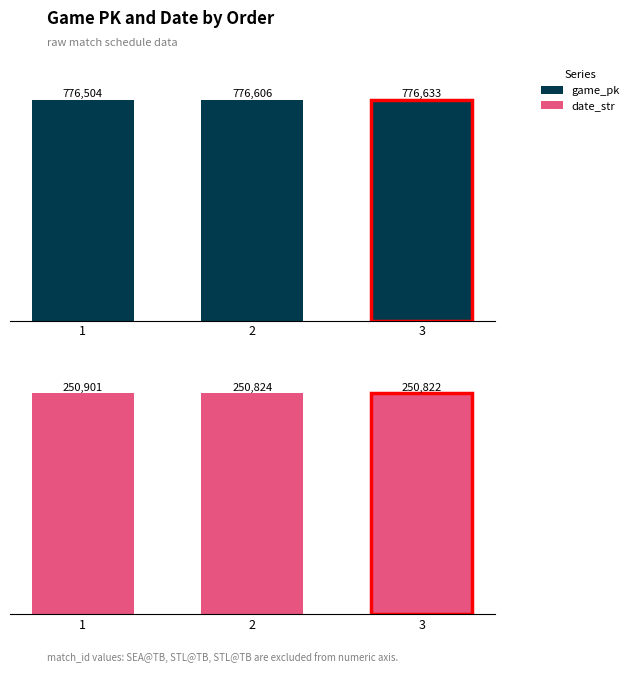

What is the total value across all series at 1?

1027405